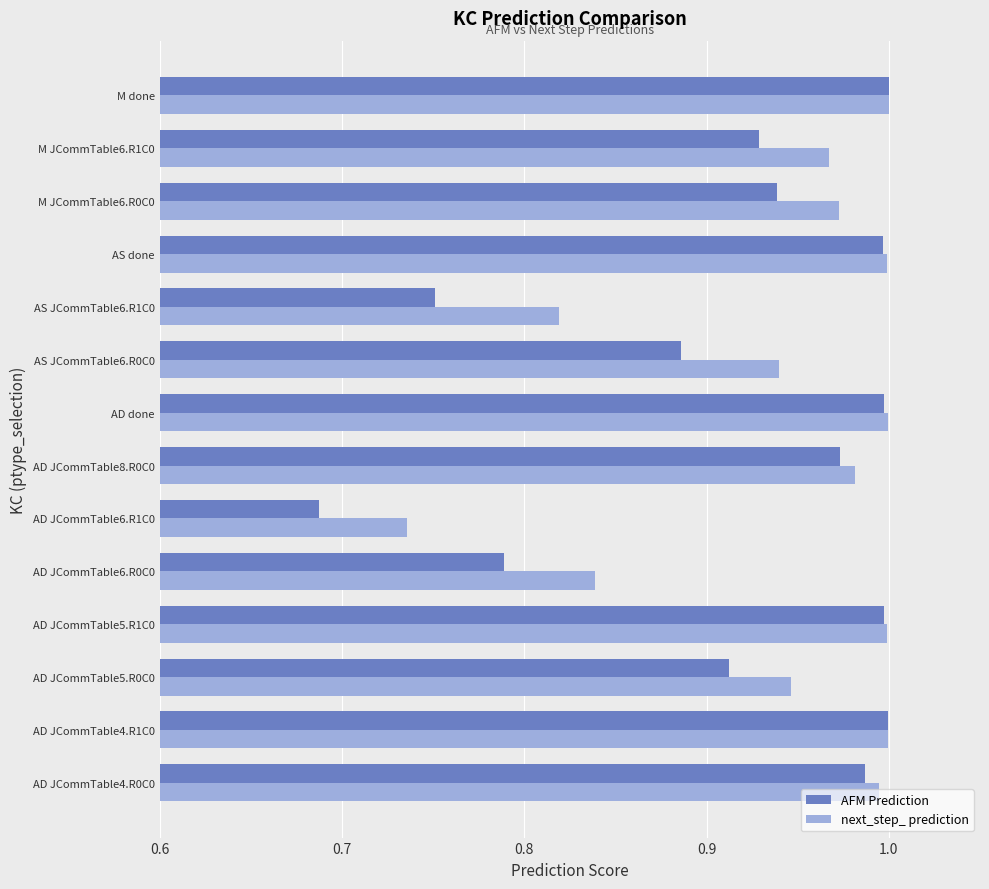

Rank the series by their average value, from highest to lowest.

next_step_ prediction, AFM Prediction